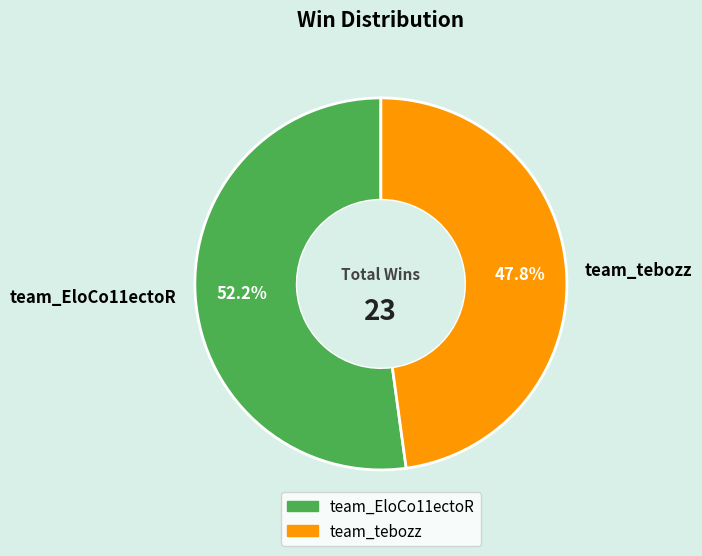

To the nearest percent, what is the average slice percentage?

50%